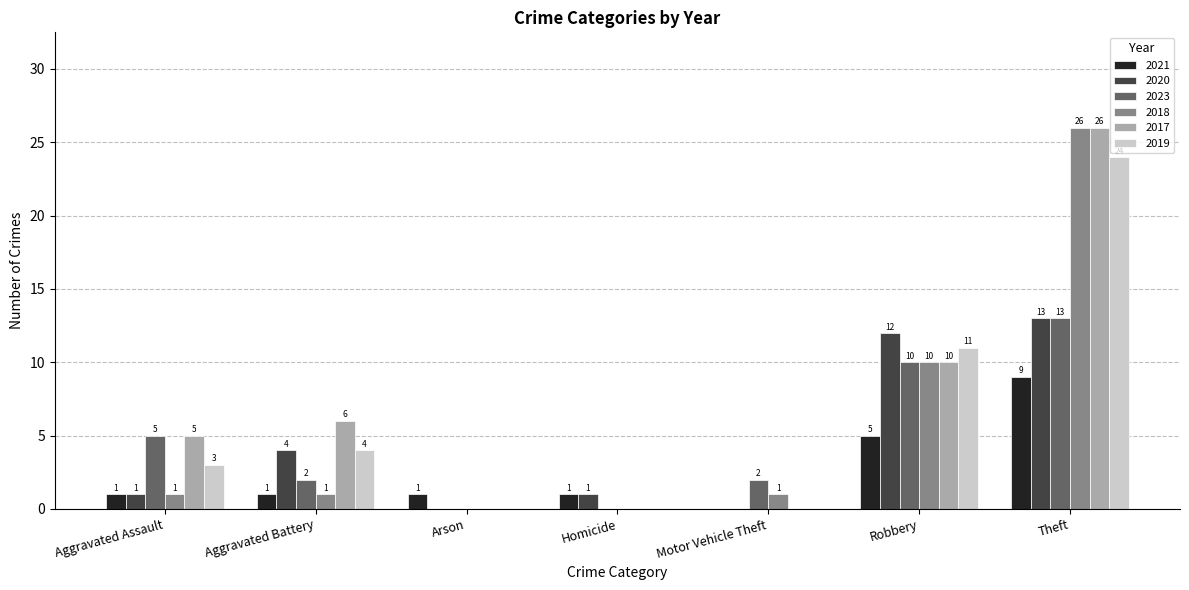

What is the maximum value for 2017?

26